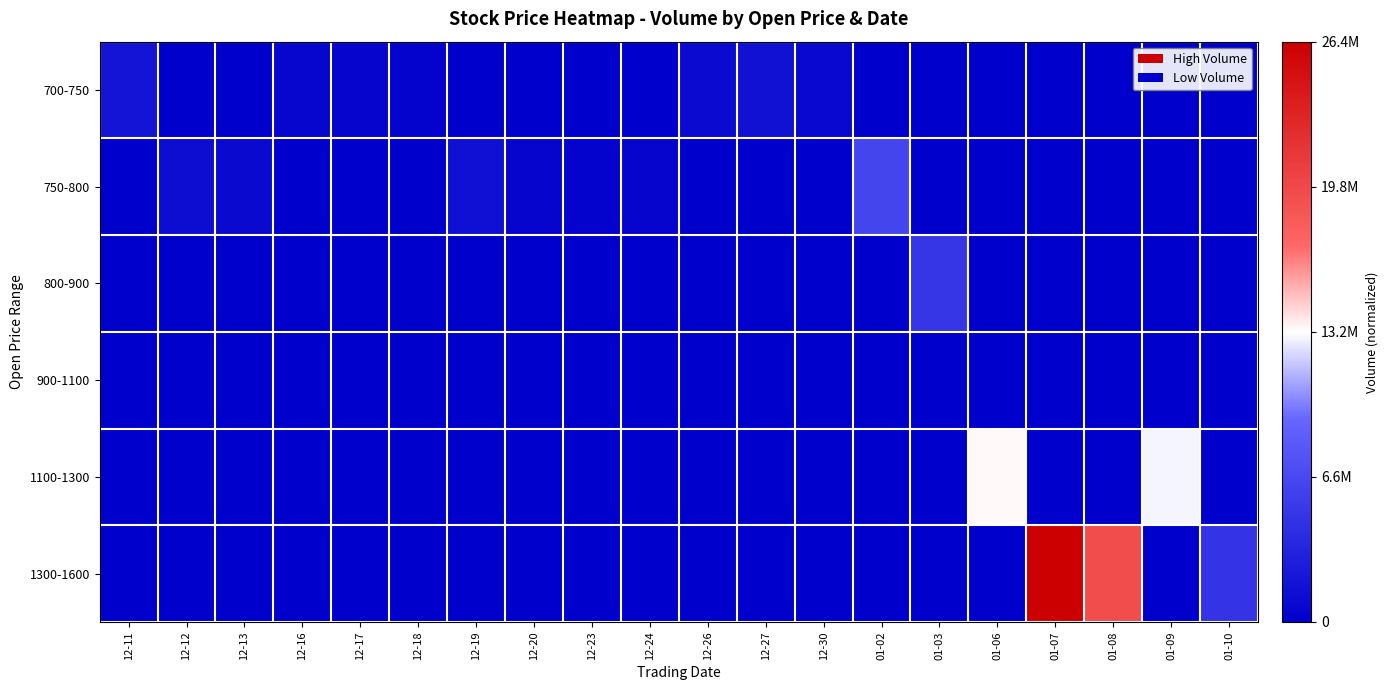

Reading left to right, what are all the values shown in this chart?

700-750: 12-11=0.1	12-12=0.0	12-13=0.0	12-16=0.0	12-17=0.0	12-18=0.0	12-19=0.0	12-20=0.0	12-23=0.0	12-24=0.0	12-26=0.0	12-27=0.1	12-30=0.0	01-02=0.0	01-03=0.0	01-06=0.0	01-07=0.0	01-08=0.0	01-09=0.0	01-10=0.0
750-800: 12-11=0.0	12-12=0.0	12-13=0.0	12-16=0.0	12-17=0.0	12-18=0.0	12-19=0.1	12-20=0.0	12-23=0.0	12-24=0.0	12-26=0.0	12-27=0.0	12-30=0.0	01-02=0.2	01-03=0.0	01-06=0.0	01-07=0.0	01-08=0.0	01-09=0.0	01-10=0.0
800-900: 12-11=0.0	12-12=0.0	12-13=0.0	12-16=0.0	12-17=0.0	12-18=0.0	12-19=0.0	12-20=0.0	12-23=0.0	12-24=0.0	12-26=0.0	12-27=0.0	12-30=0.0	01-02=0.0	01-03=0.2	01-06=0.0	01-07=0.0	01-08=0.0	01-09=0.0	01-10=0.0
900-1100: 12-11=0.0	12-12=0.0	12-13=0.0	12-16=0.0	12-17=0.0	12-18=0.0	12-19=0.0	12-20=0.0	12-23=0.0	12-24=0.0	12-26=0.0	12-27=0.0	12-30=0.0	01-02=0.0	01-03=0.0	01-06=0.0	01-07=0.0	01-08=0.0	01-09=0.0	01-10=0.0
1100-1300: 12-11=0.0	12-12=0.0	12-13=0.0	12-16=0.0	12-17=0.0	12-18=0.0	12-19=0.0	12-20=0.0	12-23=0.0	12-24=0.0	12-26=0.0	12-27=0.0	12-30=0.0	01-02=0.0	01-03=0.0	01-06=0.5	01-07=0.0	01-08=0.0	01-09=0.5	01-10=0.0
1300-1600: 12-11=0.0	12-12=0.0	12-13=0.0	12-16=0.0	12-17=0.0	12-18=0.0	12-19=0.0	12-20=0.0	12-23=0.0	12-24=0.0	12-26=0.0	12-27=0.0	12-30=0.0	01-02=0.0	01-03=0.0	01-06=0.0	01-07=1.0	01-08=0.7	01-09=0.0	01-10=0.2